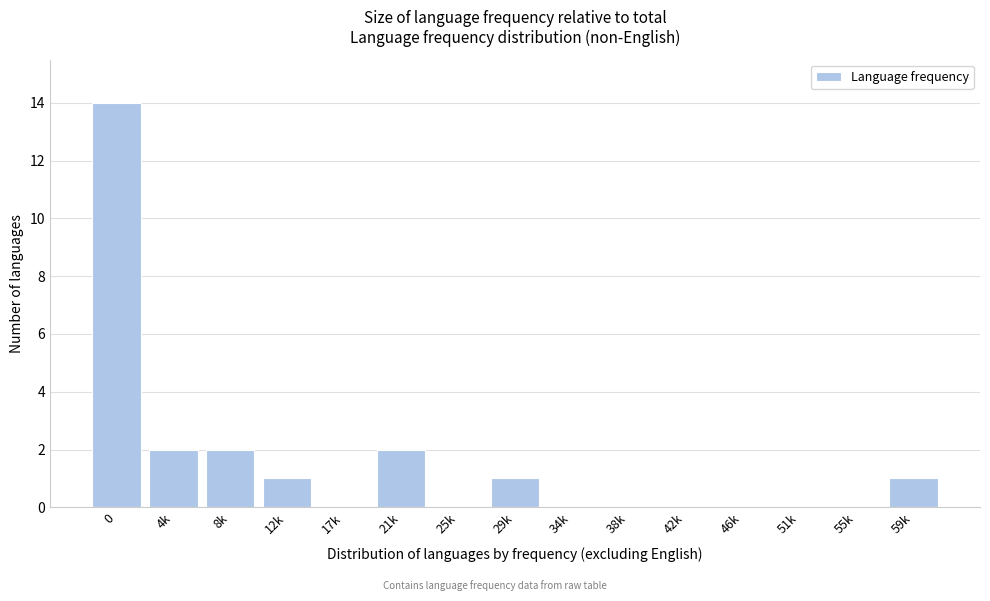

Reading left to right, extract all data points from this chart.

0=14	4k=2	8k=2	12k=1	17k=0	21k=2	25k=0	29k=1	34k=0	38k=0	42k=0	46k=0	51k=0	55k=0	59k=1